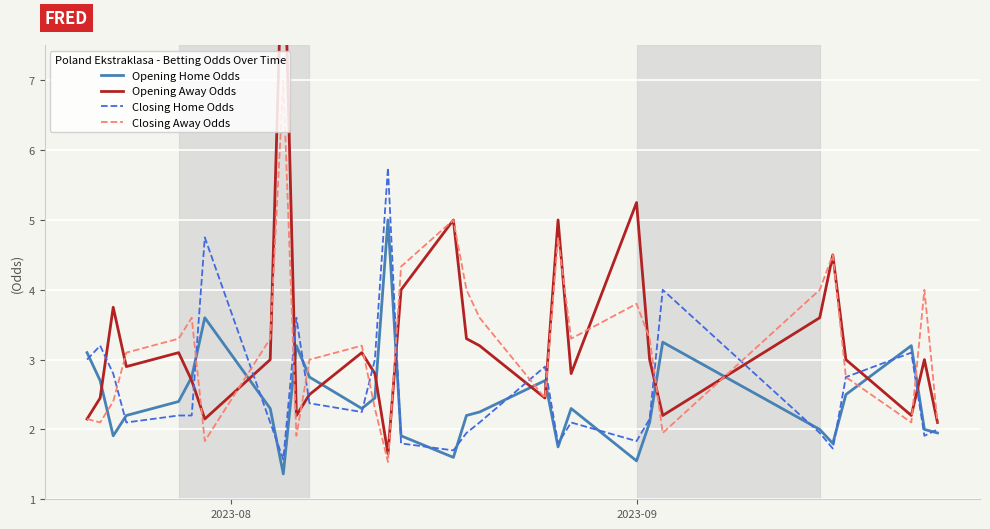

What are all the series names shown in the legend?

Opening Home Odds, Opening Away Odds, Closing Home Odds, Closing Away Odds